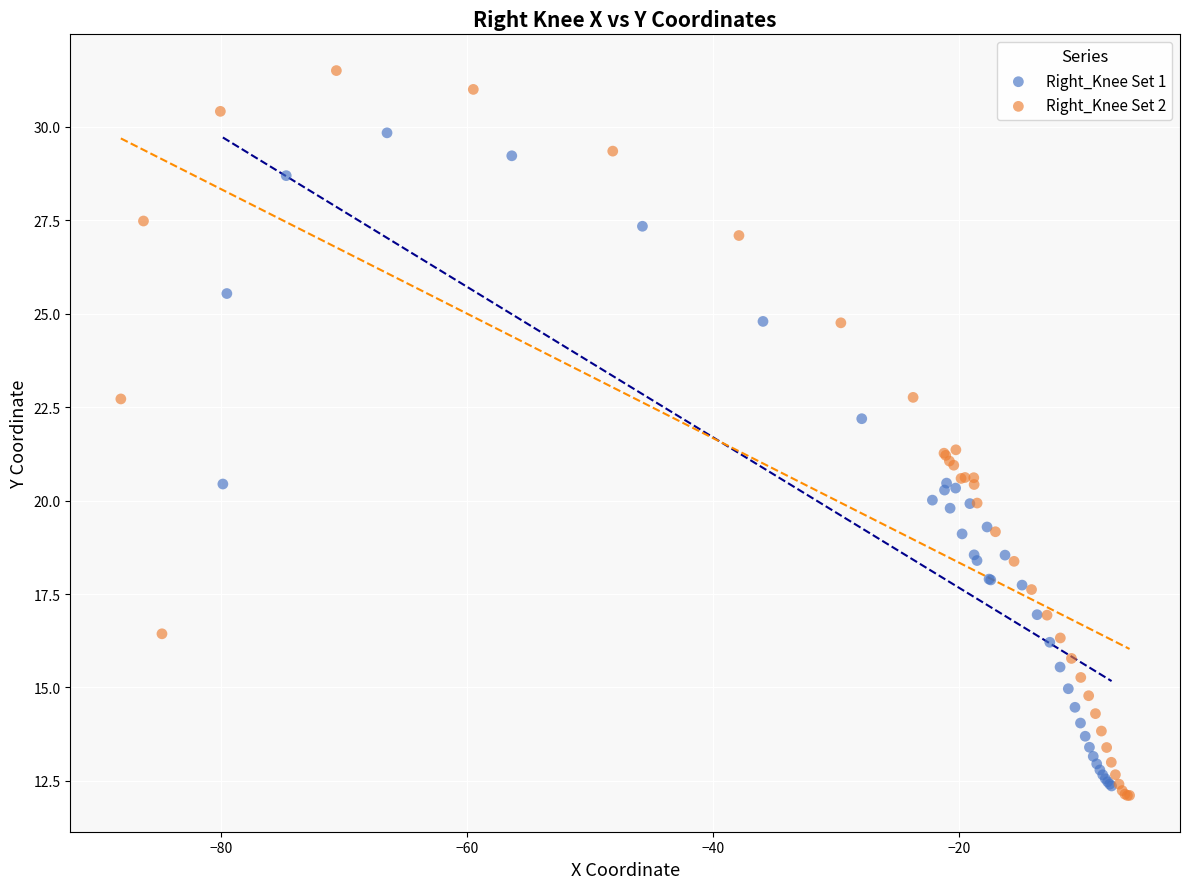

Which series has the widest spread of Y values?

Right_Knee Set 2